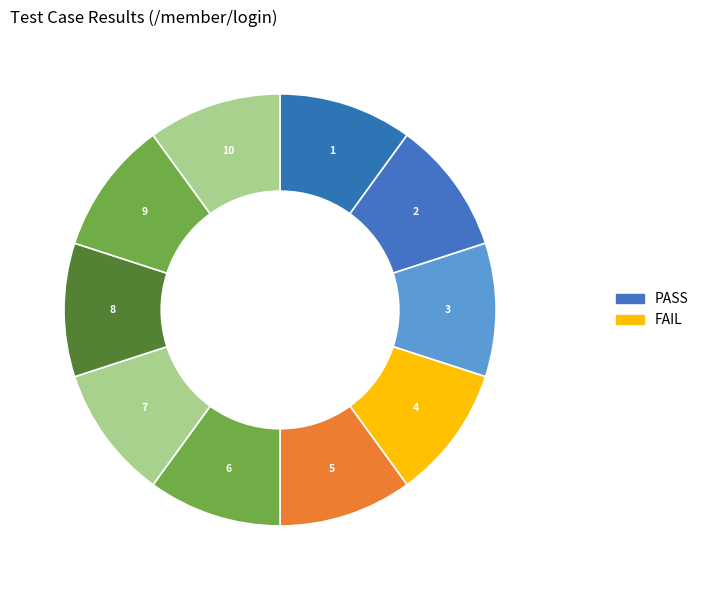

How many slices are in this pie chart?

10